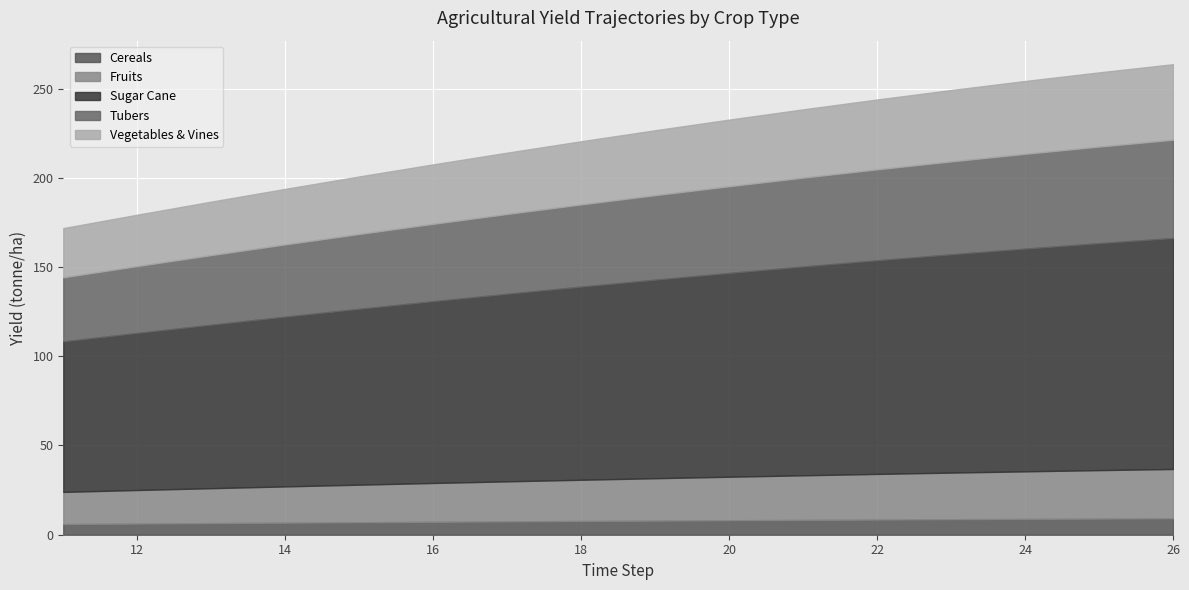

What is the greatest value displayed?

129.4